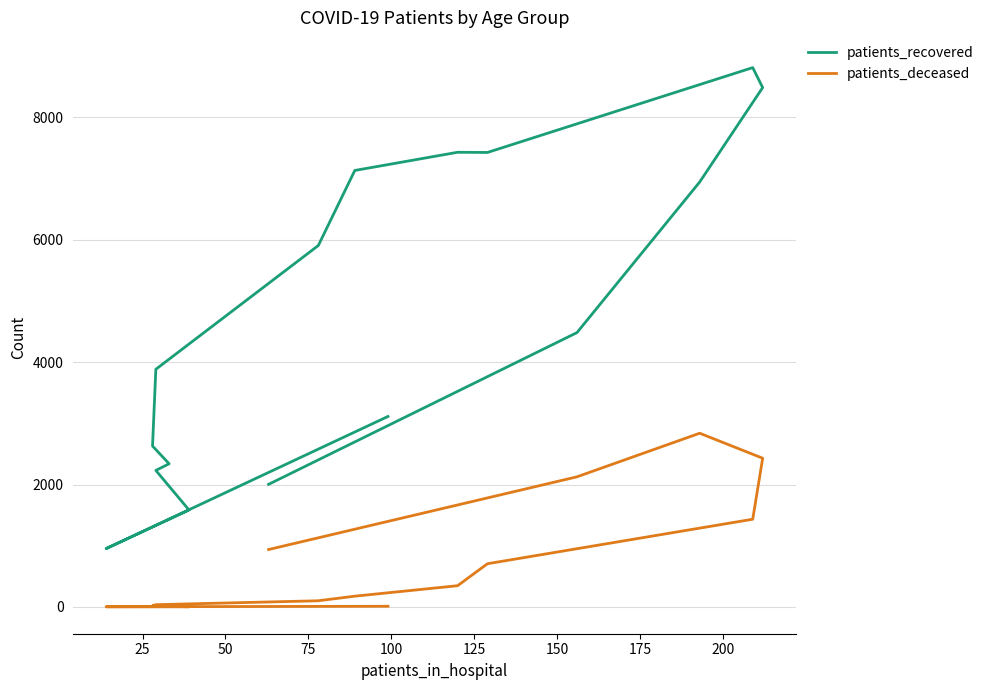

True or false: patients_recovered has more than 2 interior local peaks.

False